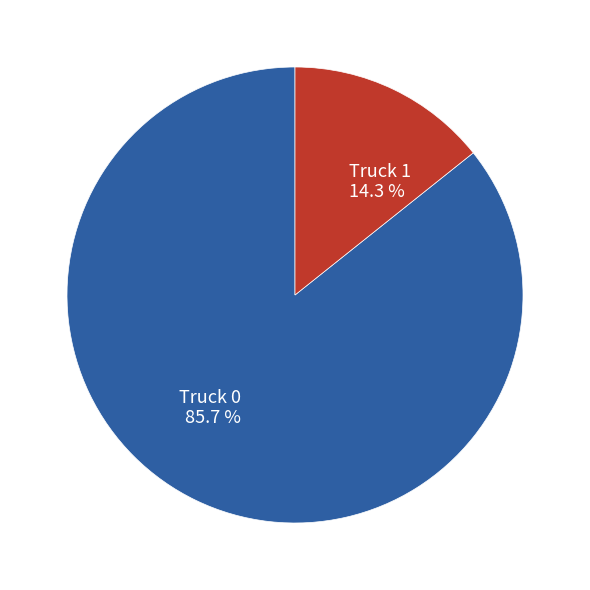

The Truck 0 slice represents 93% of the pie. True or false?

False